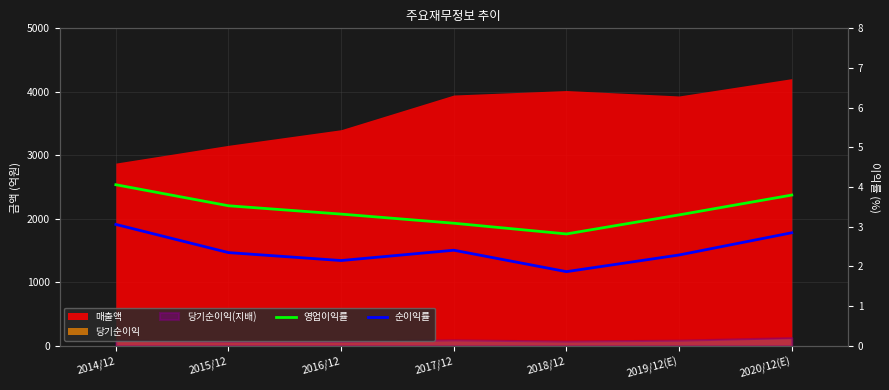

What is the sum of the 순이익률 values at 2017/12 and 2015/12?

4.8